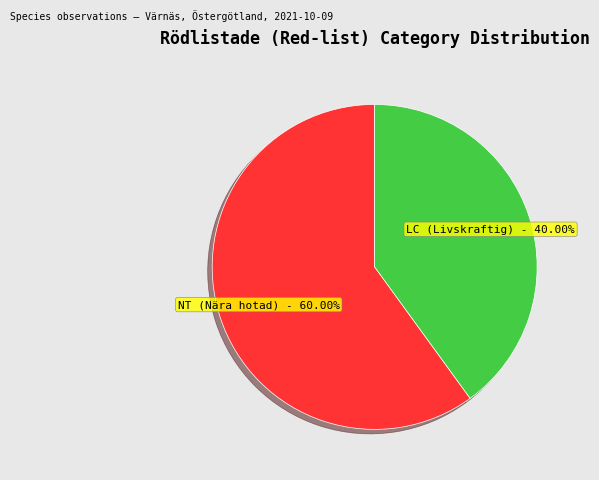

Count the number of slices in the pie.

2